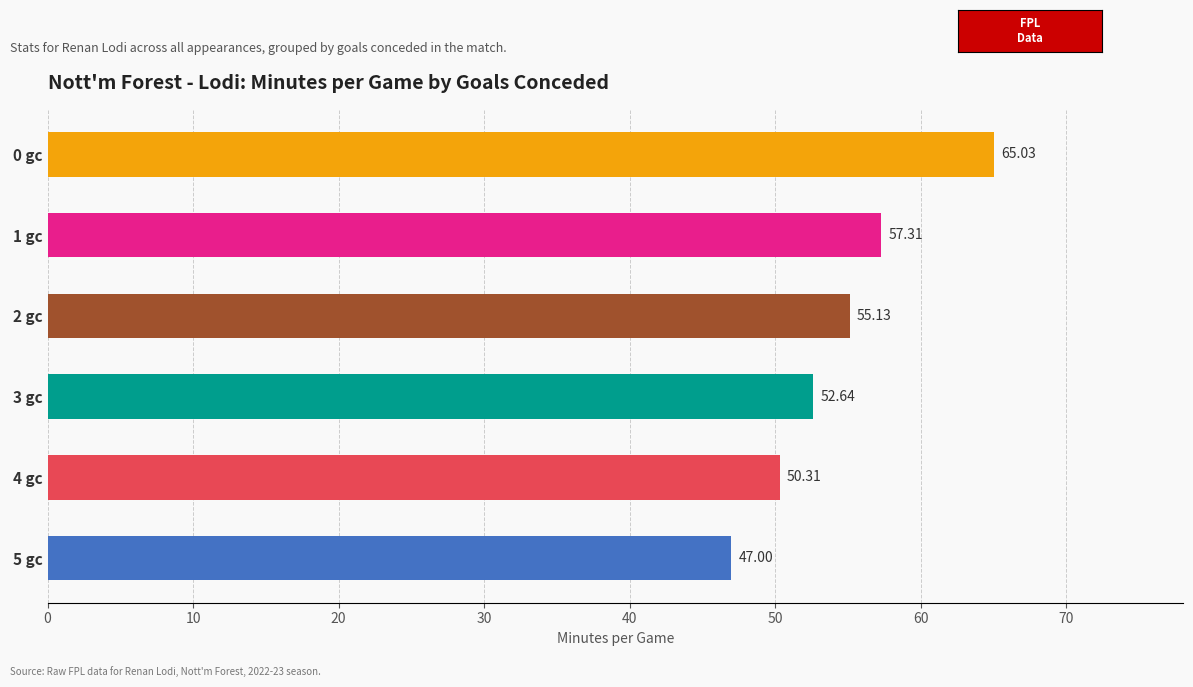

Does the chart contain stacked bars?

No